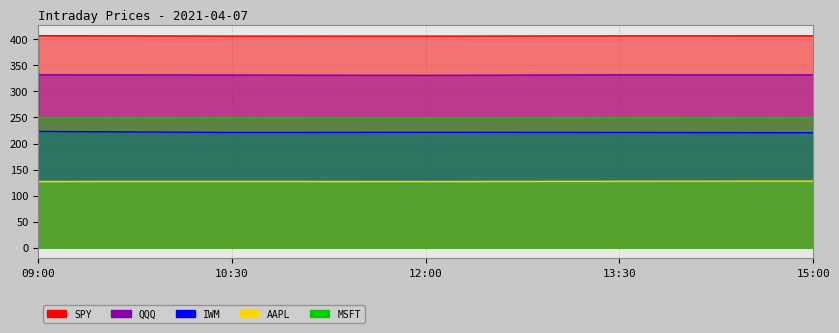

At which category is the sum across all series the highest?

09:00